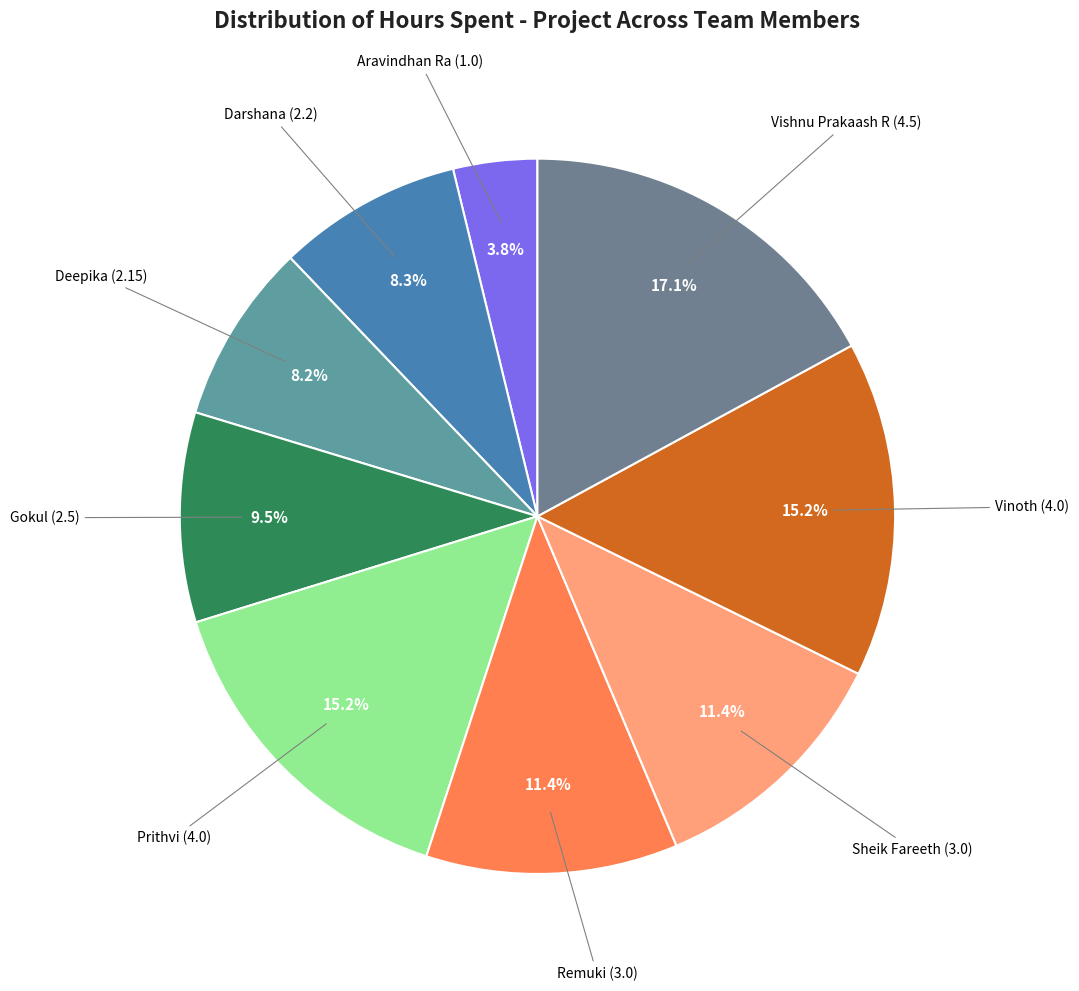

To the nearest percent, what is the average slice percentage?

11%